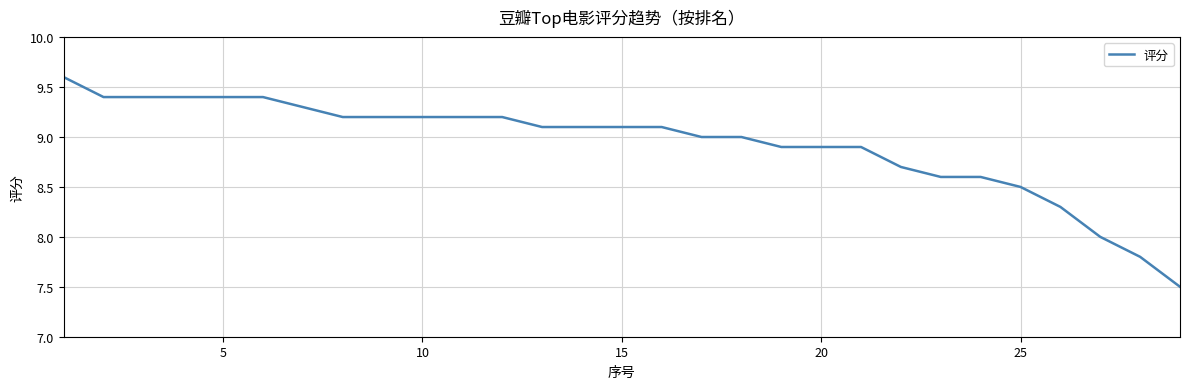

What is the greatest value displayed?

9.6